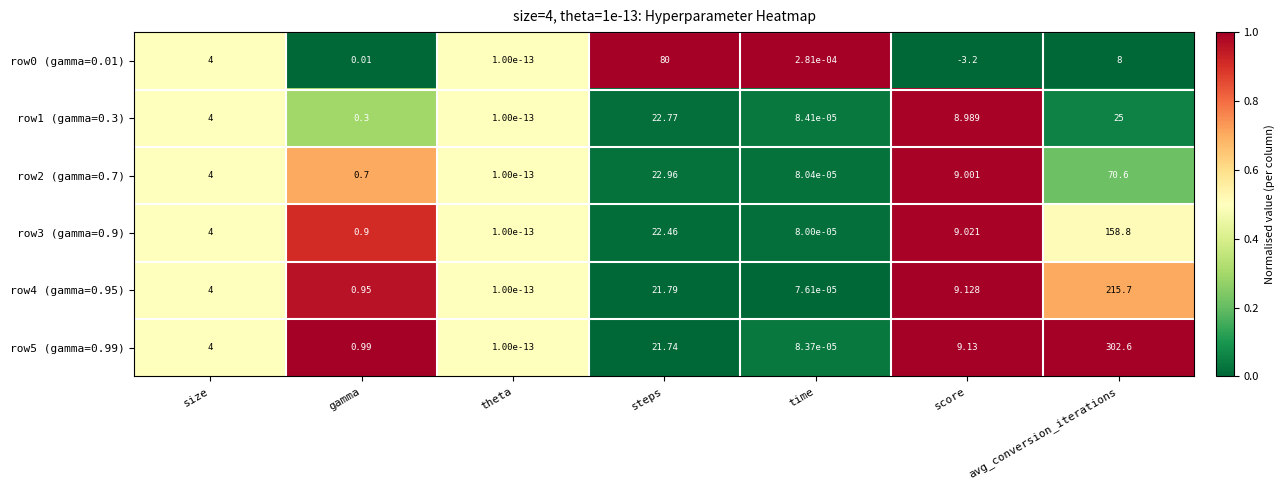

At which category is the sum across all series the highest?

avg_conversion_iterations